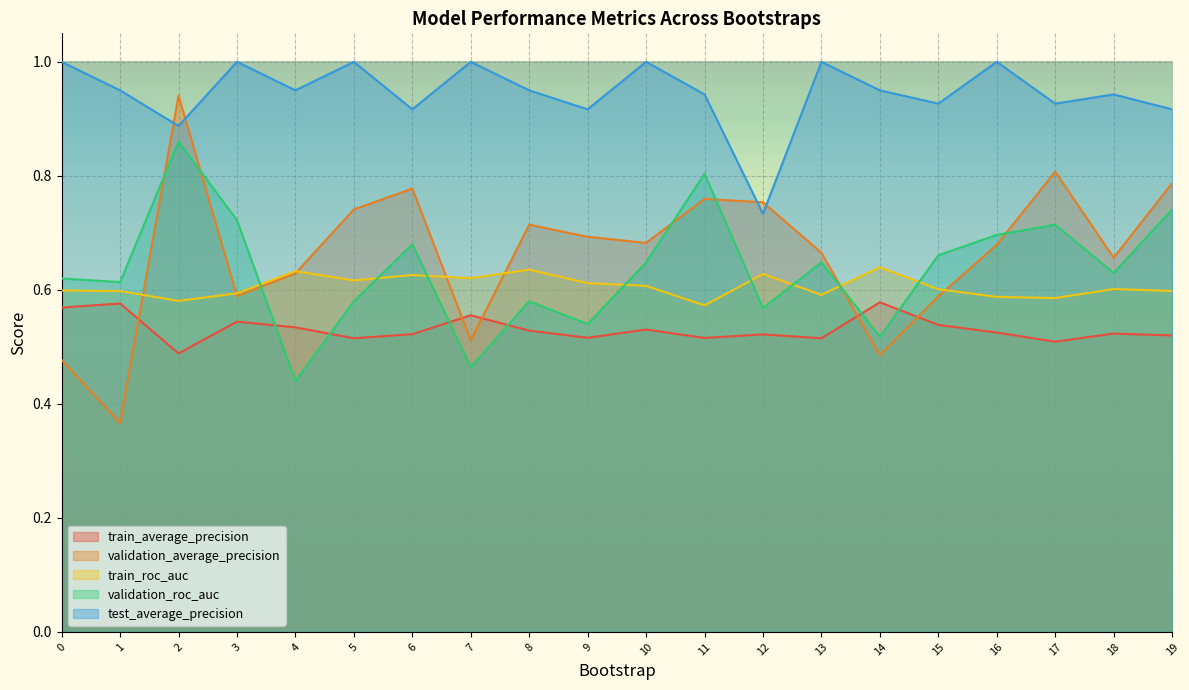

How many data points does each series have?

20